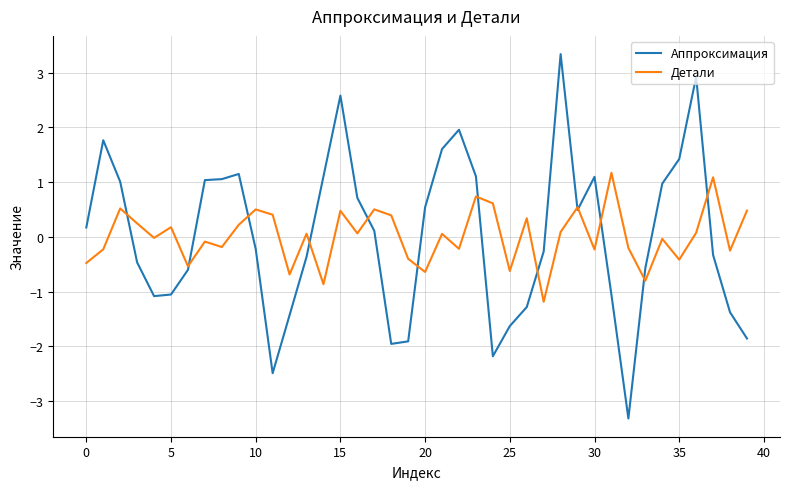

Which series has the largest range (max minus min)?

Аппроксимация